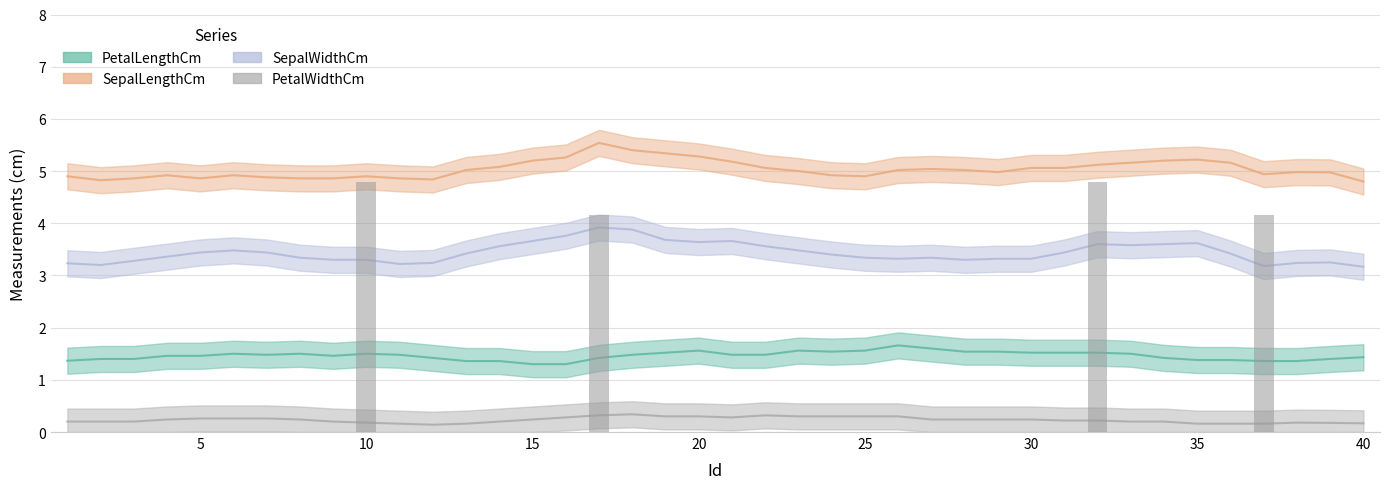

What is the value of the SepalWidthCm bar at the 7th from the left?

3.4